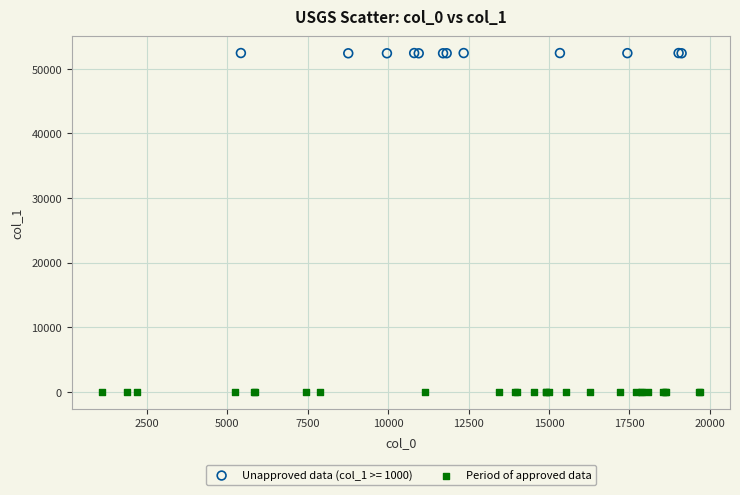

Which series contains the lowest Y value?

Period of approved data